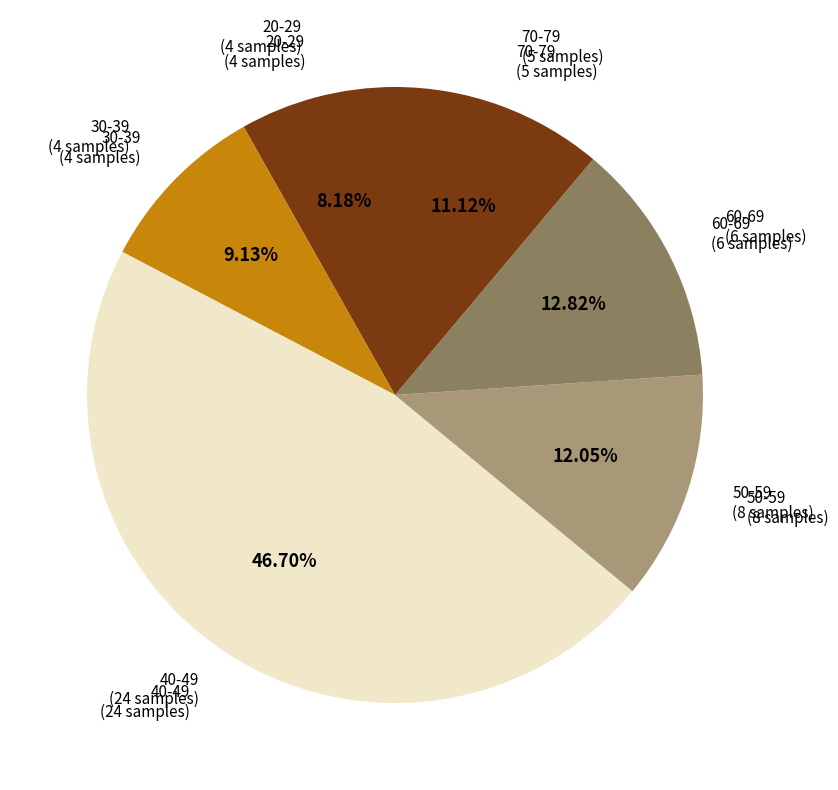

How many segments does this pie chart have?

6